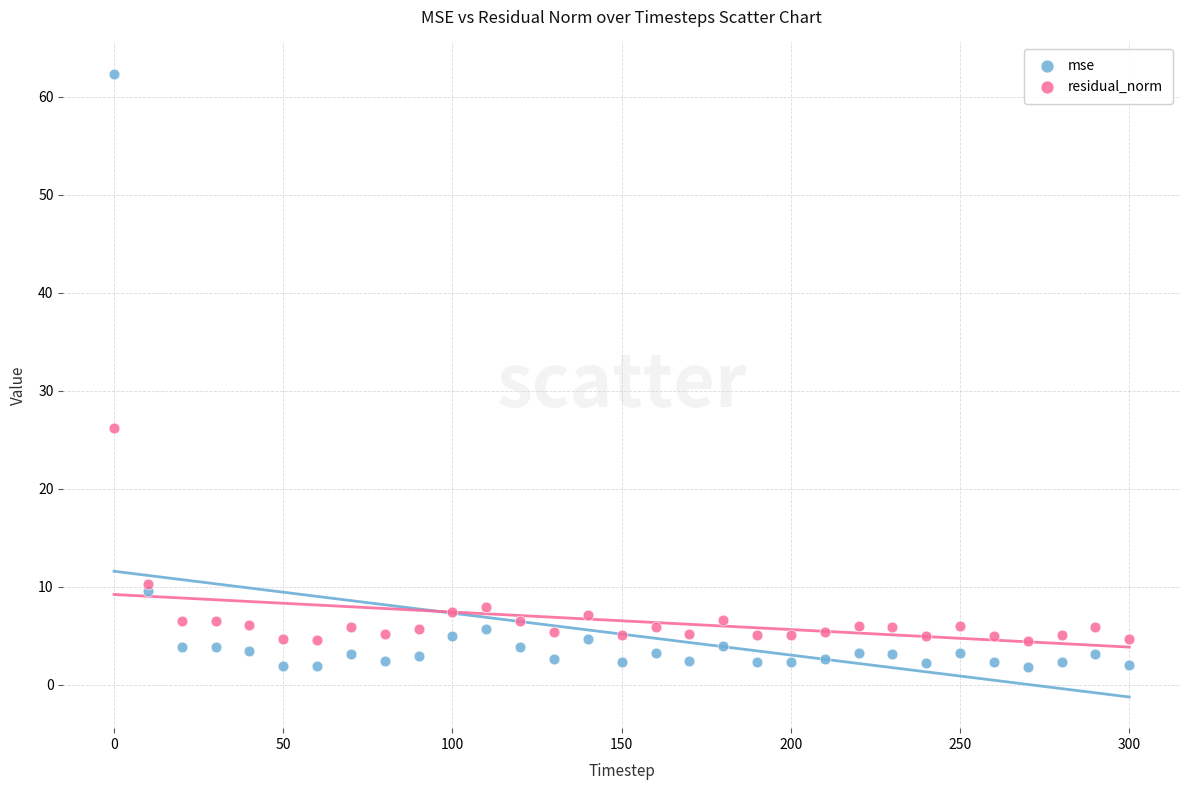

Which series has the widest spread of Y values?

mse